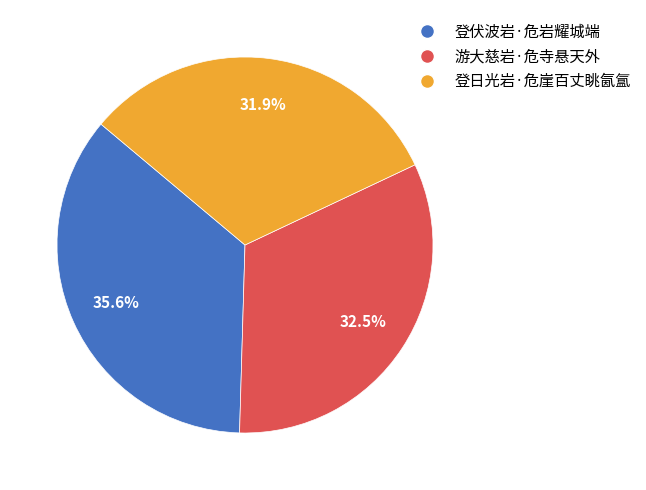

What percentage do 游大慈岩·危寺悬天外 and 登日光岩·危崖百丈眺氤氲 together represent?

64.4%